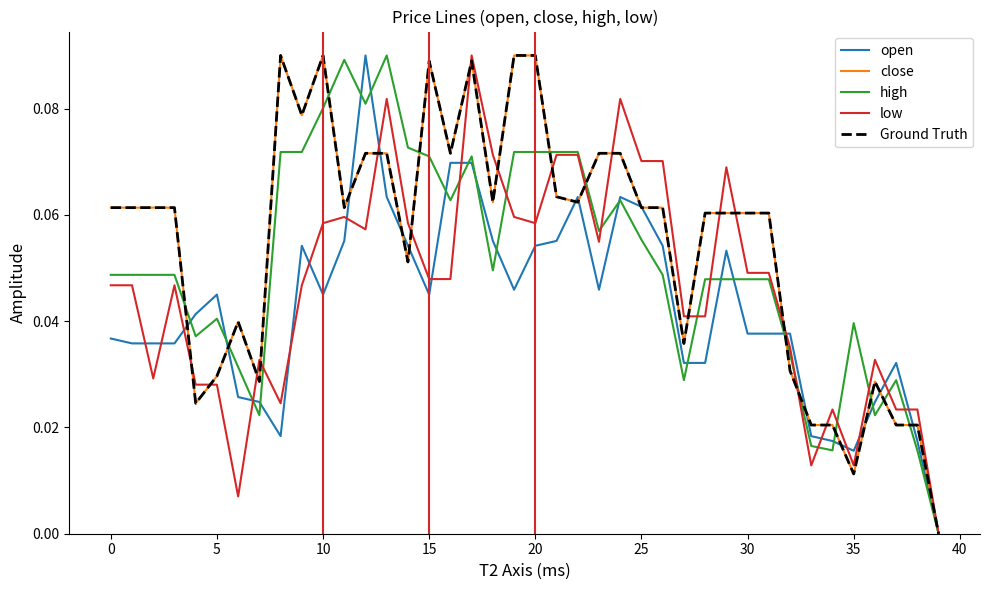

How many times do close and low cross each other?

17